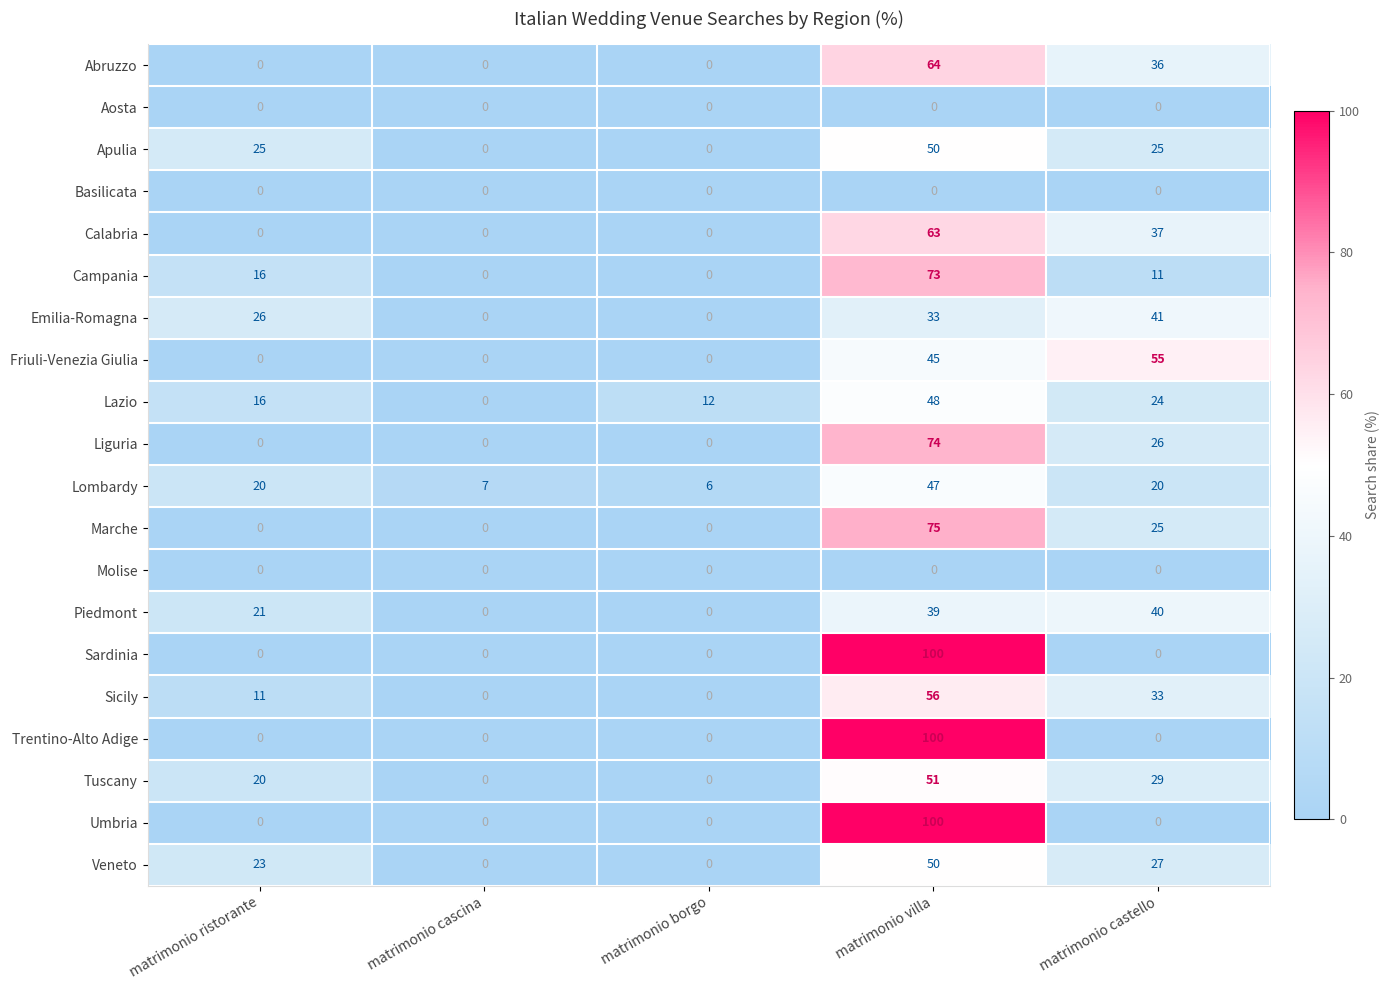

At how many categories does at least one series exceed 53?

2